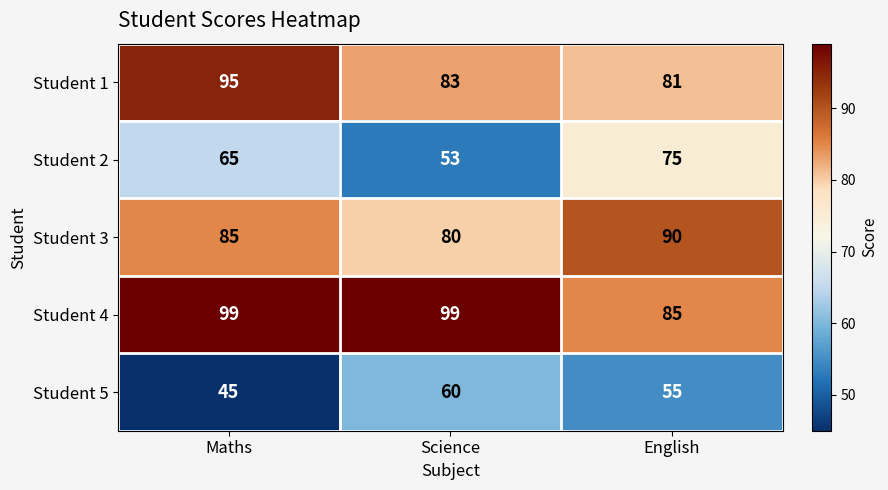

At which category is the sum across all series the highest?

Maths